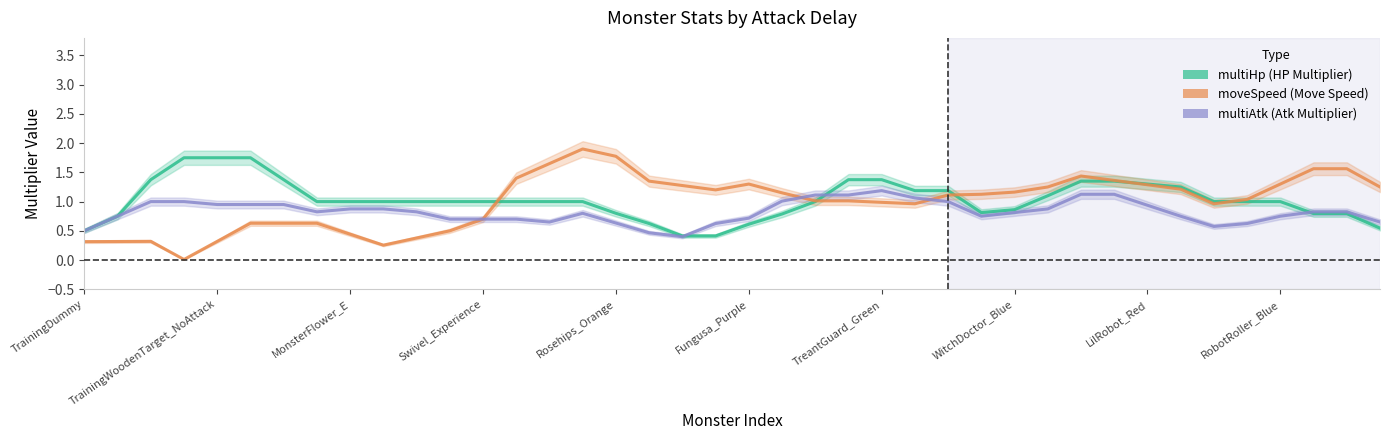

Between LilRobot_Red and WitchDoctor_Blue, which is larger?

LilRobot_Red